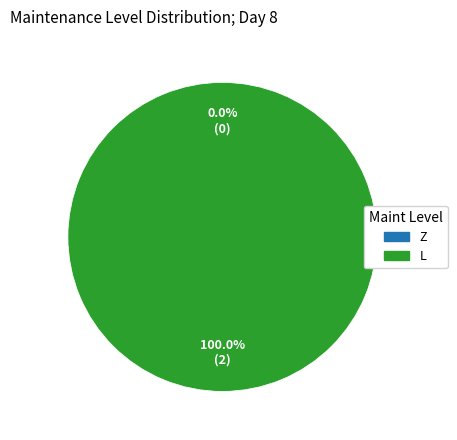

Is it true that L is 100% of the pie?

True